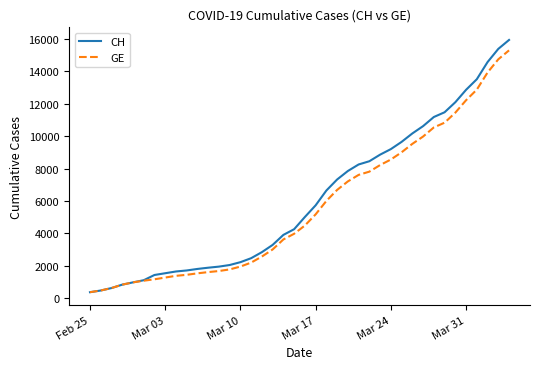

What is the highest value of the CH series?

15926